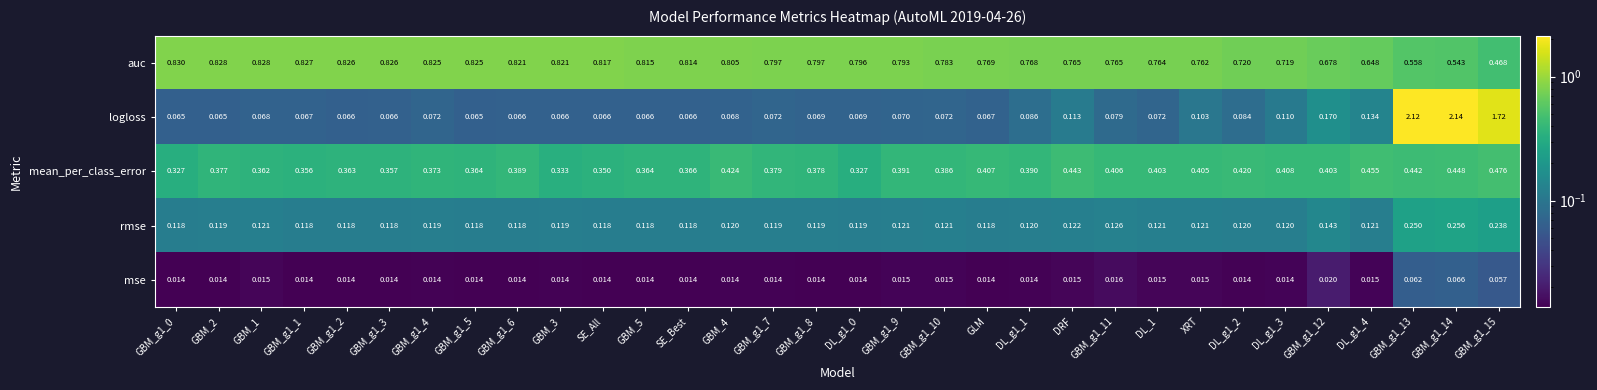

Is the value of auc at GBM_2 greater than the value of mse at XRT?

Yes